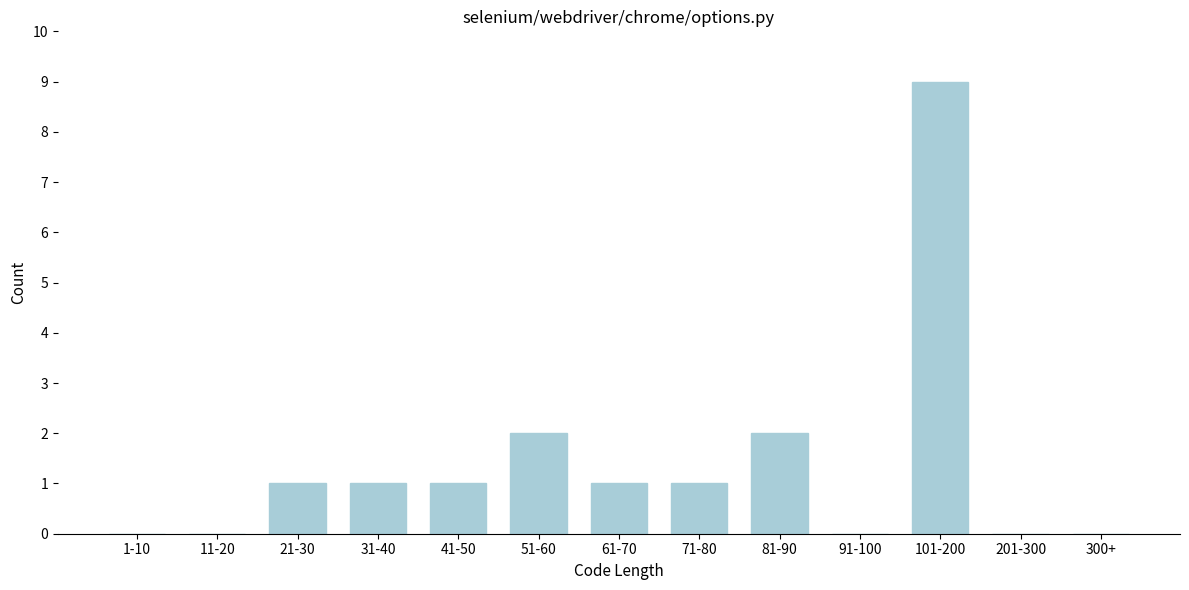

Reading left to right, what are all the values shown in this chart?

1-10=0	11-20=0	21-30=1	31-40=1	41-50=1	51-60=2	61-70=1	71-80=1	81-90=2	91-100=0	101-200=9	201-300=0	300+=0